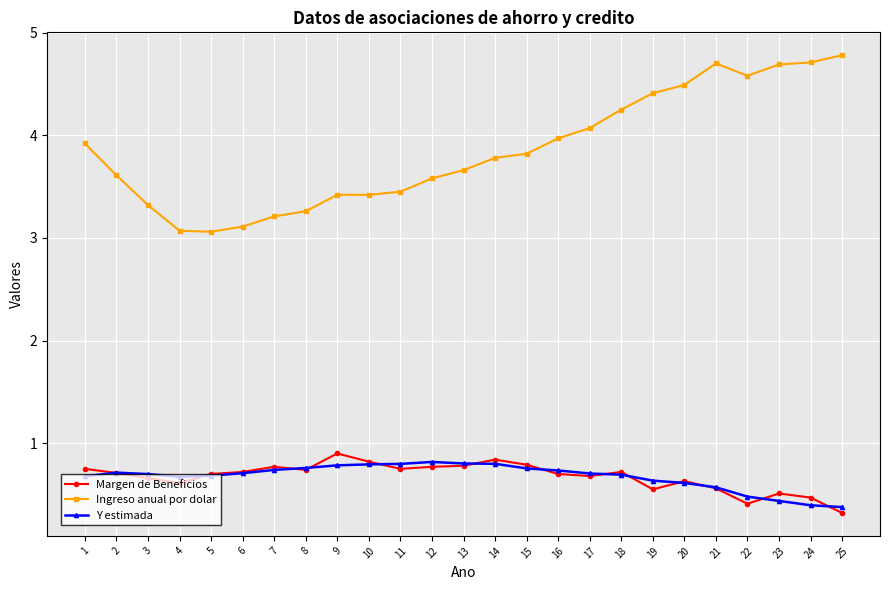

Which series has the widest spread of values?

Ingreso anual por dolar